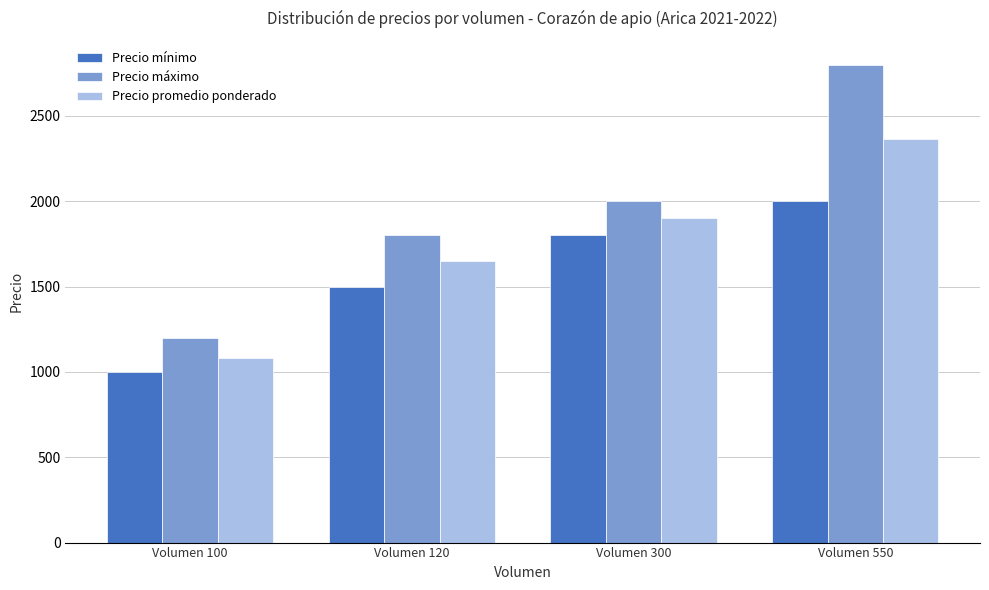

What is the total value across all series at Volumen 120?

4950